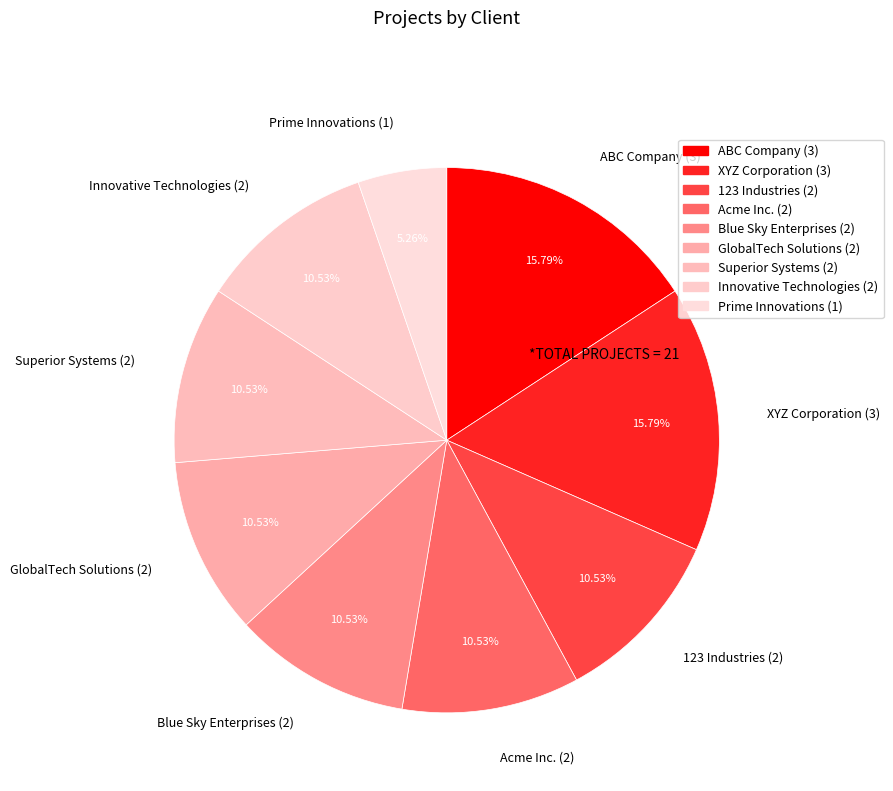

Is there any slice that represents more than half of the pie?

No